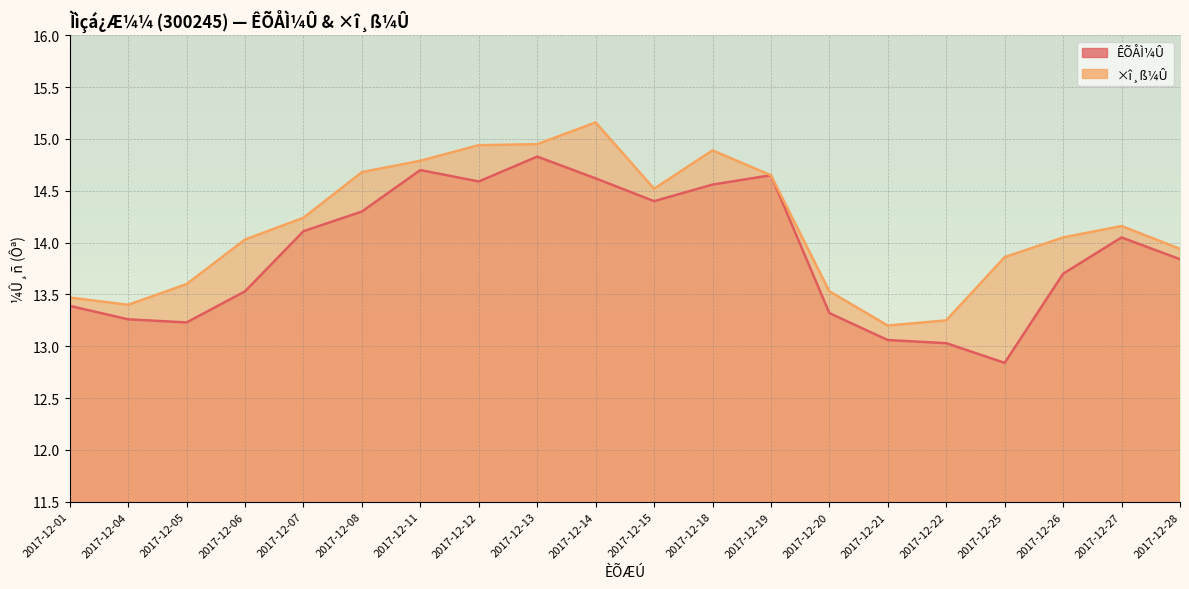

What is the value of the ×î¸ß¼Û point at the 14th from the left?

13.5